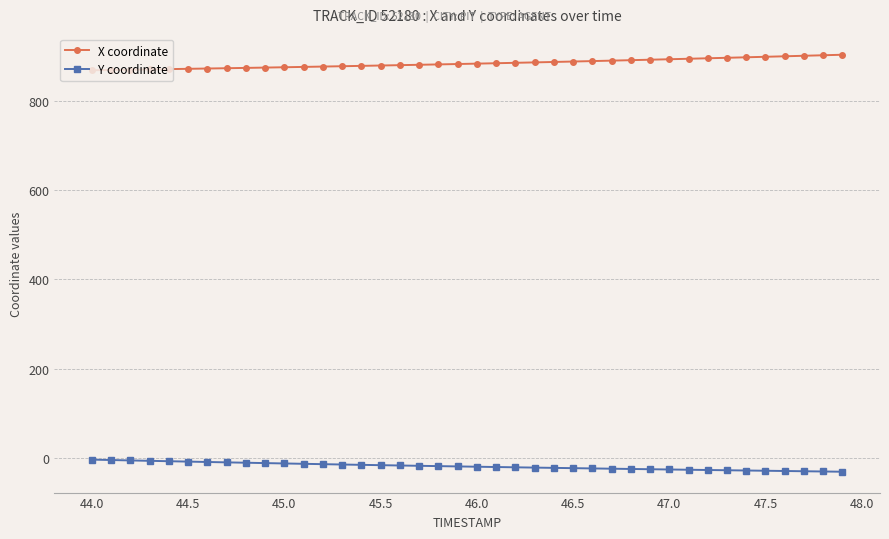

True or false: Y coordinate and X coordinate cross at least once.

False